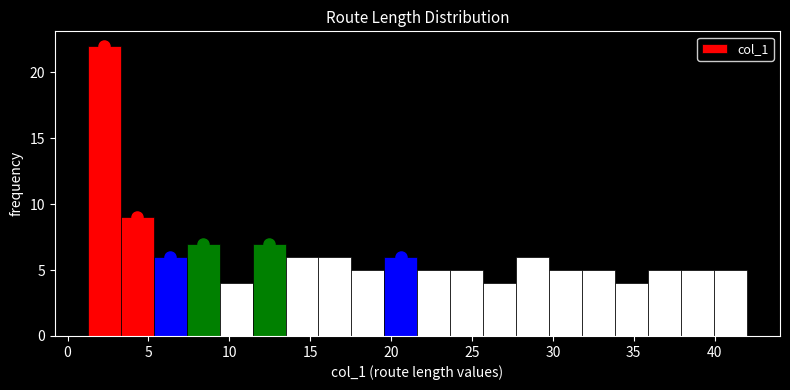

Reading left to right, transcribe this chart: for each bar, give the range it covers on the x-axis and its height. Neither the bar edges nor the heights are printed on the chart, so give them approximately, as read against the axes.

1.0 to 3.5: 22
3.5 to 5.5: 9
5.5 to 7.5: 6
7.5 to 9.5: 7
9.5 to 11.5: 4
11.5 to 13.5: 7
13.5 to 15.5: 6
15.5 to 17.5: 6
17.5 to 19.5: 5
19.5 to 21.5: 6
21.5 to 23.5: 5
23.5 to 25.5: 5
25.5 to 27.5: 4
27.5 to 30.0: 6
30.0 to 32.0: 5
32.0 to 34.0: 5
34.0 to 36.0: 4
36.0 to 38.0: 5
38.0 to 40.0: 5
40.0 to 42.0: 5